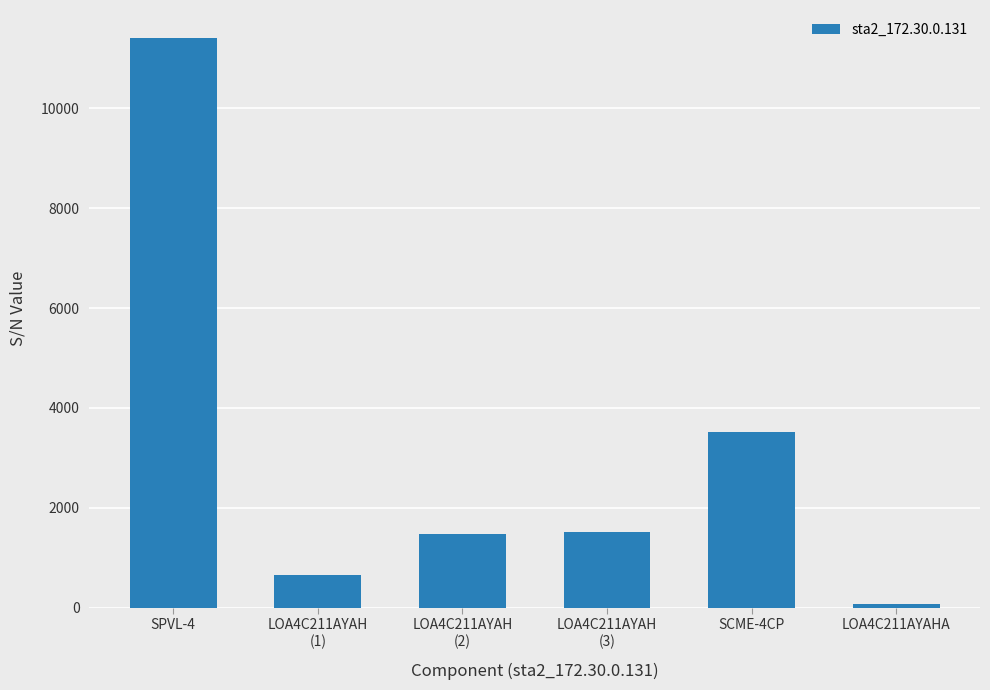

What is the difference between the maximum and minimum values?

11325